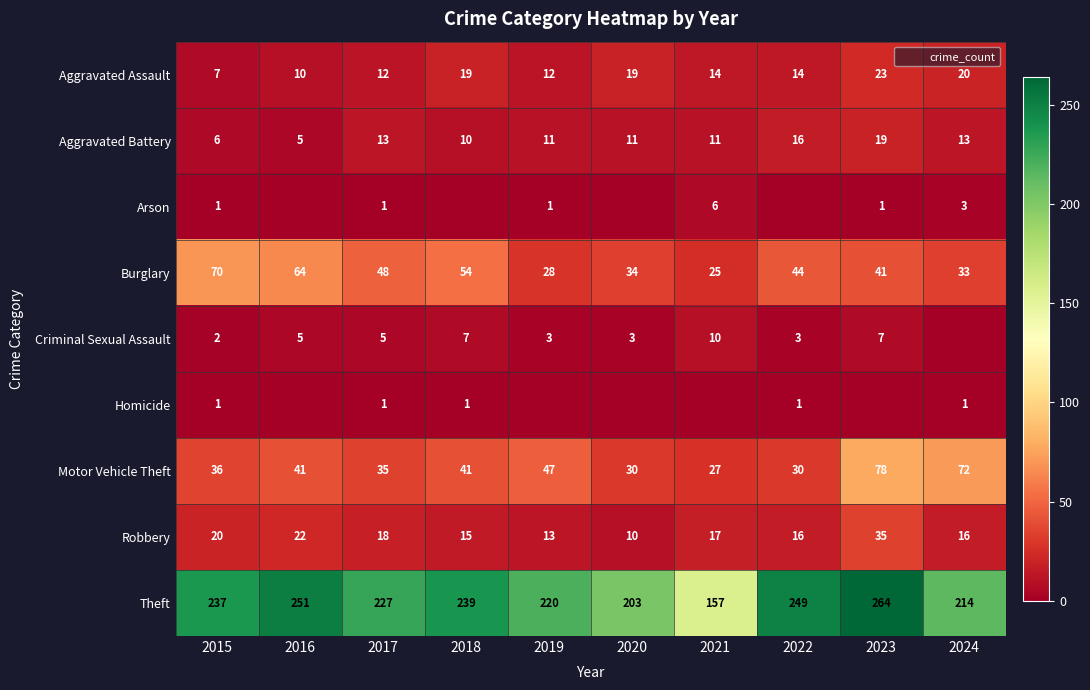

At which category is the sum across all series the highest?

2023